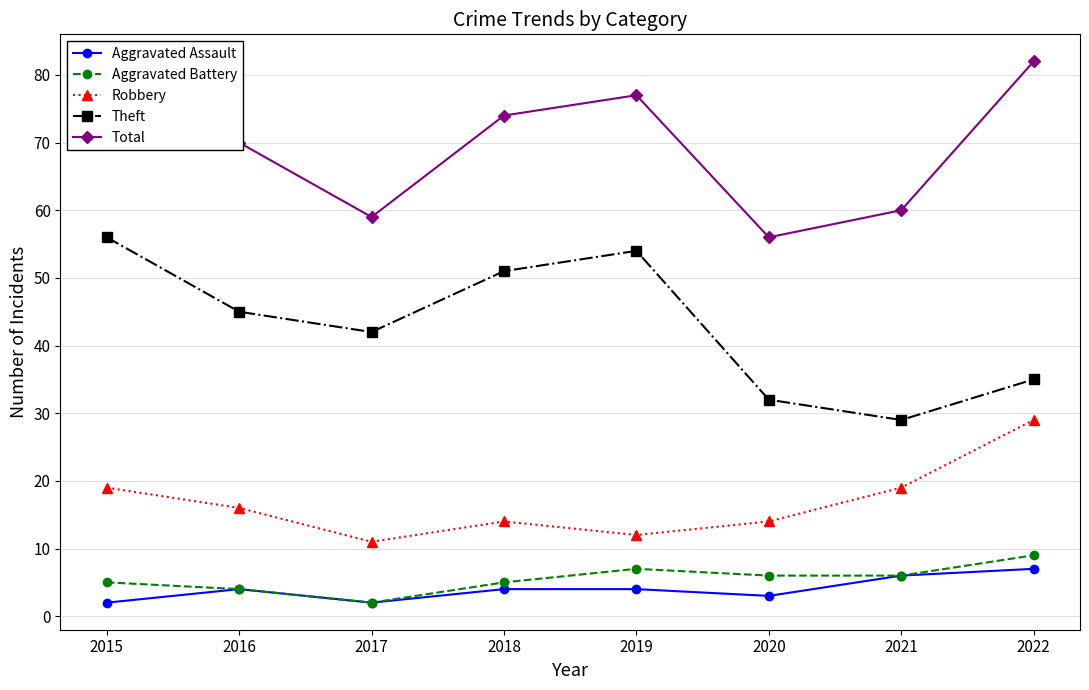

Is the value of Aggravated Assault at 2017 greater than the value of Aggravated Battery at 2022?

No